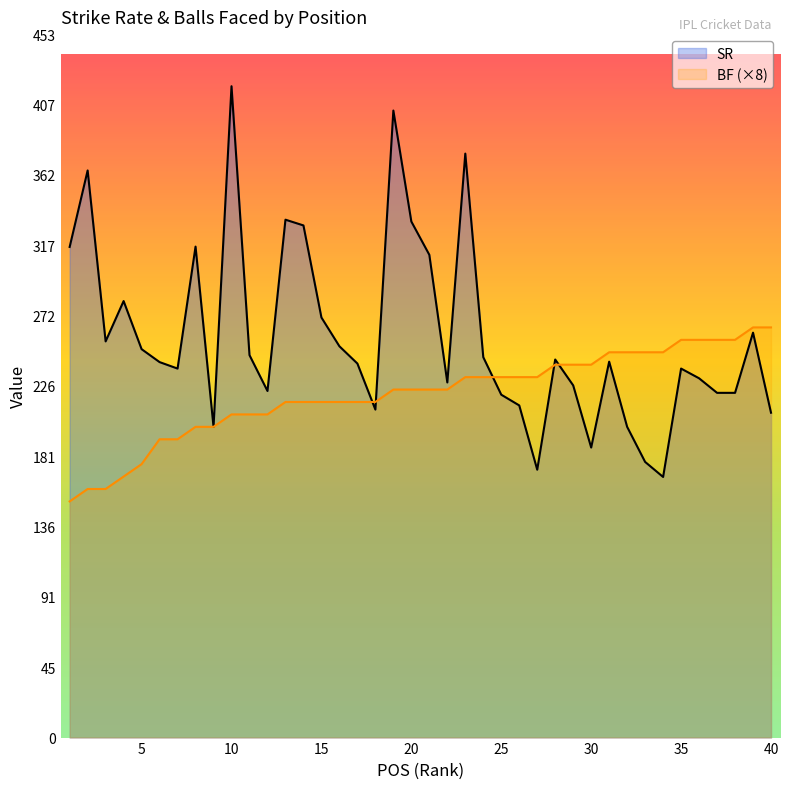

How many data points in SR are less than 241?

19